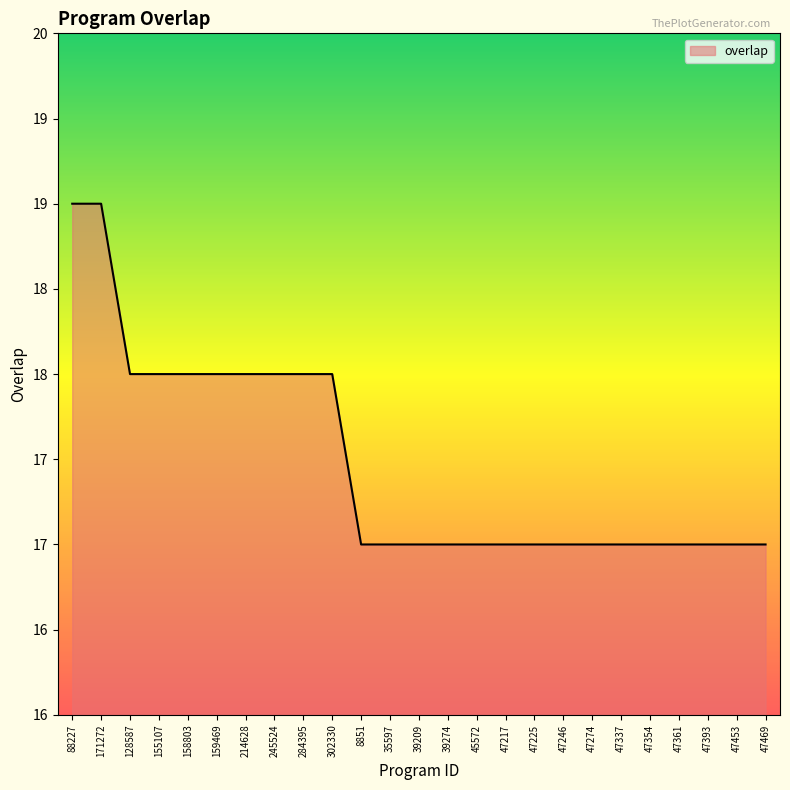

Does the chart display data point markers on the line(s)?

No